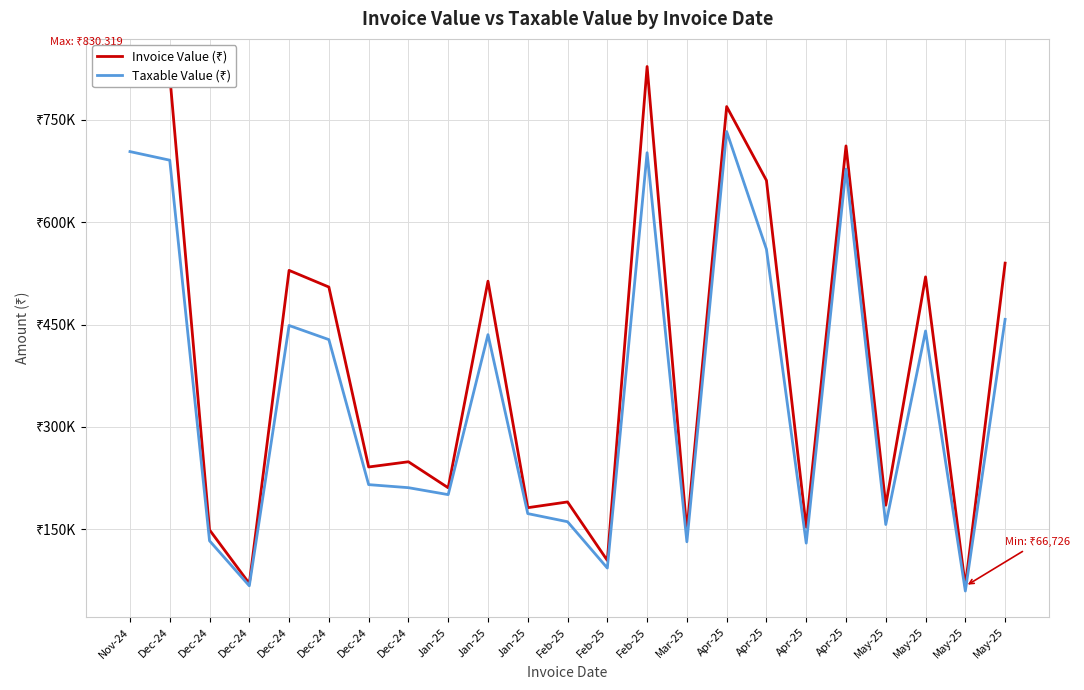

What value does the Taxable Value (₹) series have at Dec-24?

133198.3